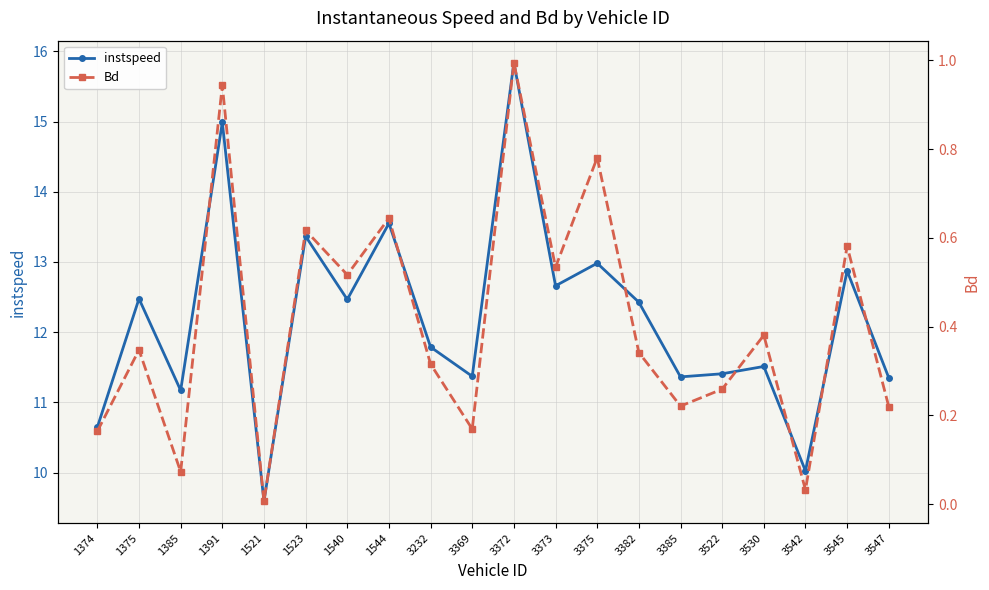

Is this an area chart (filled region under the line)?

No